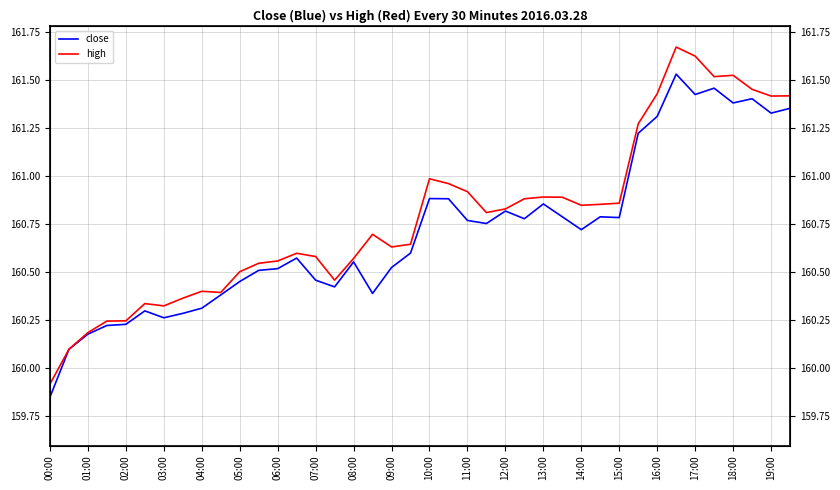

True or false: close has more than 1 interior local peaks.

True